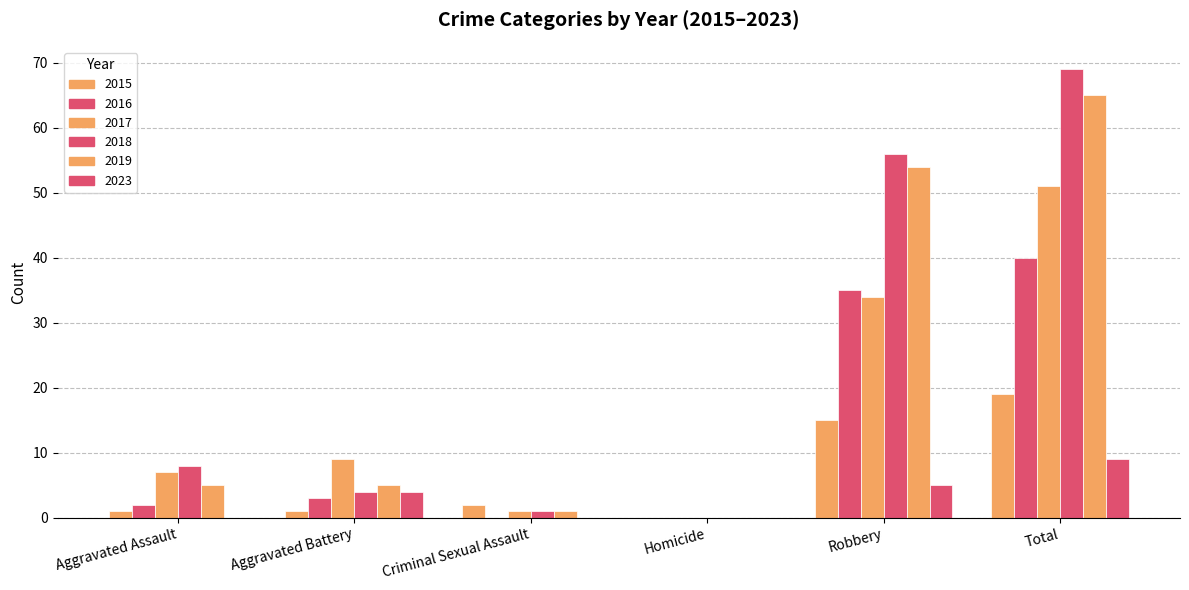

Reading right to left, transcribe all the data shown in this chart.

2015: 19	15	0	2	1	1
2016: 40	35	0	0	3	2
2017: 51	34	0	1	9	7
2018: 69	56	0	1	4	8
2019: 65	54	0	1	5	5
2023: 9	5	0	0	4	0